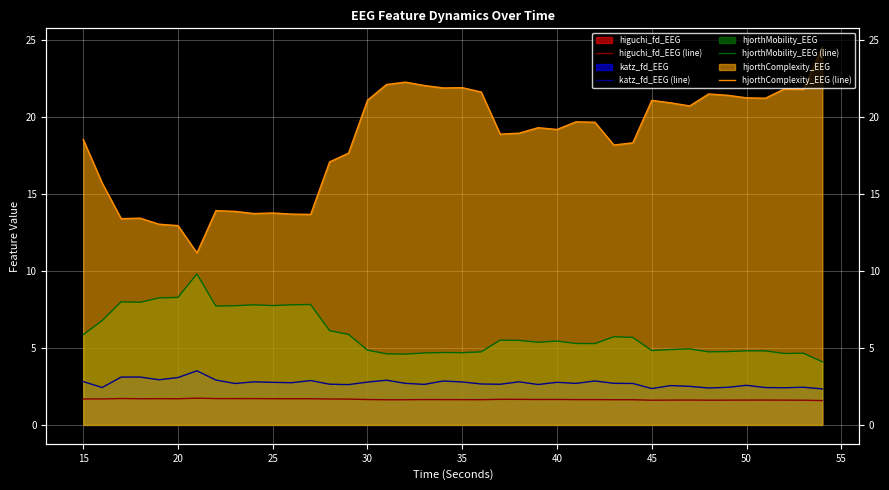

True or false: higuchi_fd_EEG (line) and hjorthMobility_EEG (line) intersect in this chart.

False